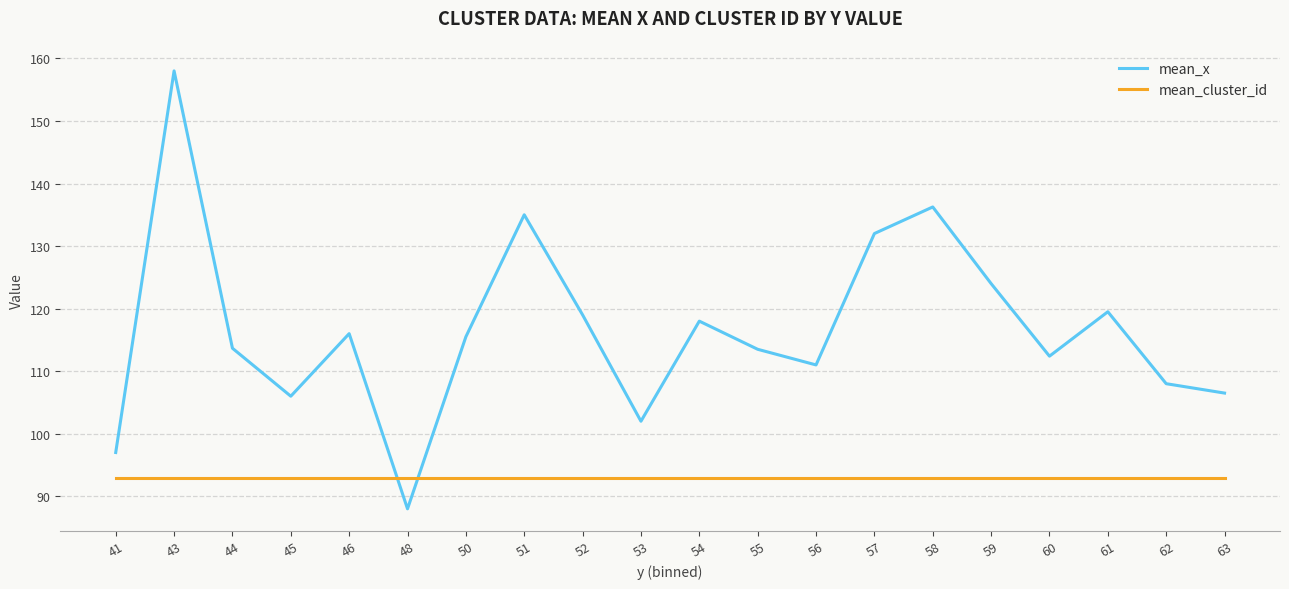

What is the sum of the mean_x values at 53 and 60?

214.4